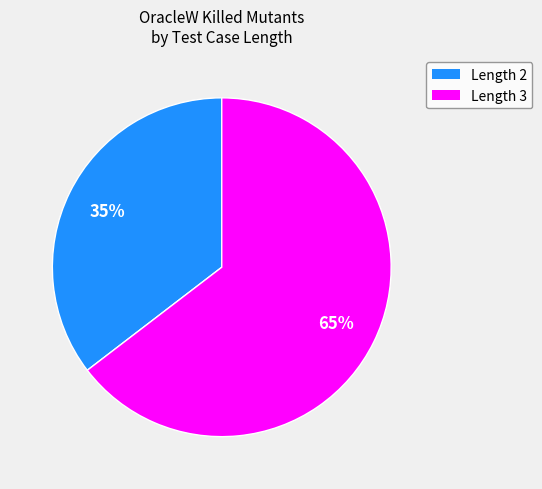

True or false: Length 3 accounts for 54% of the total.

False